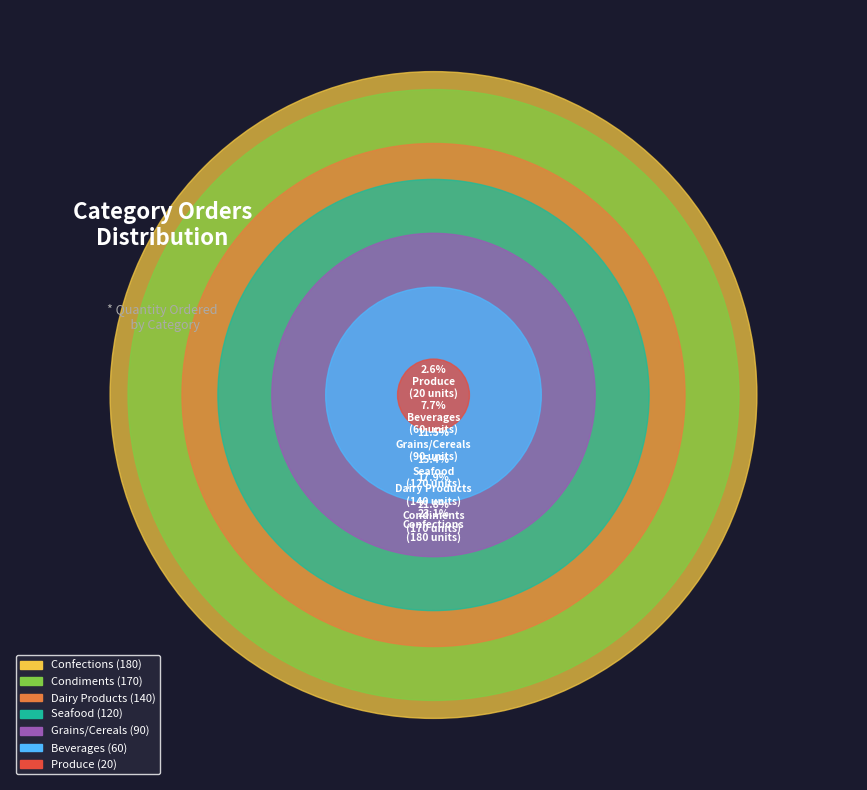

To the nearest percent, what percentage of the pie is Beverages?

8%